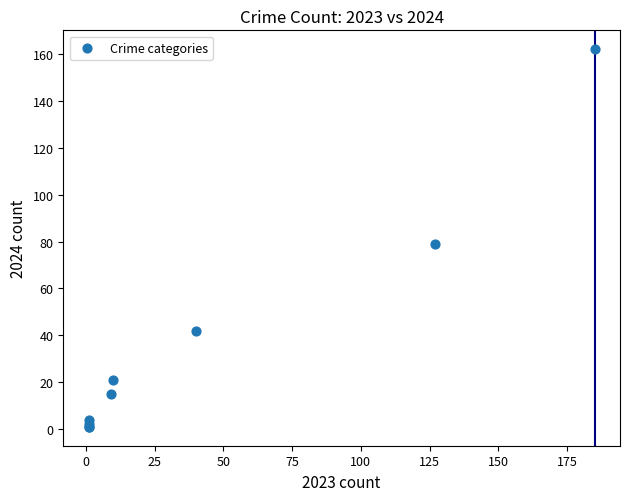

What Y value in the scatter plot is closest to 81?

79